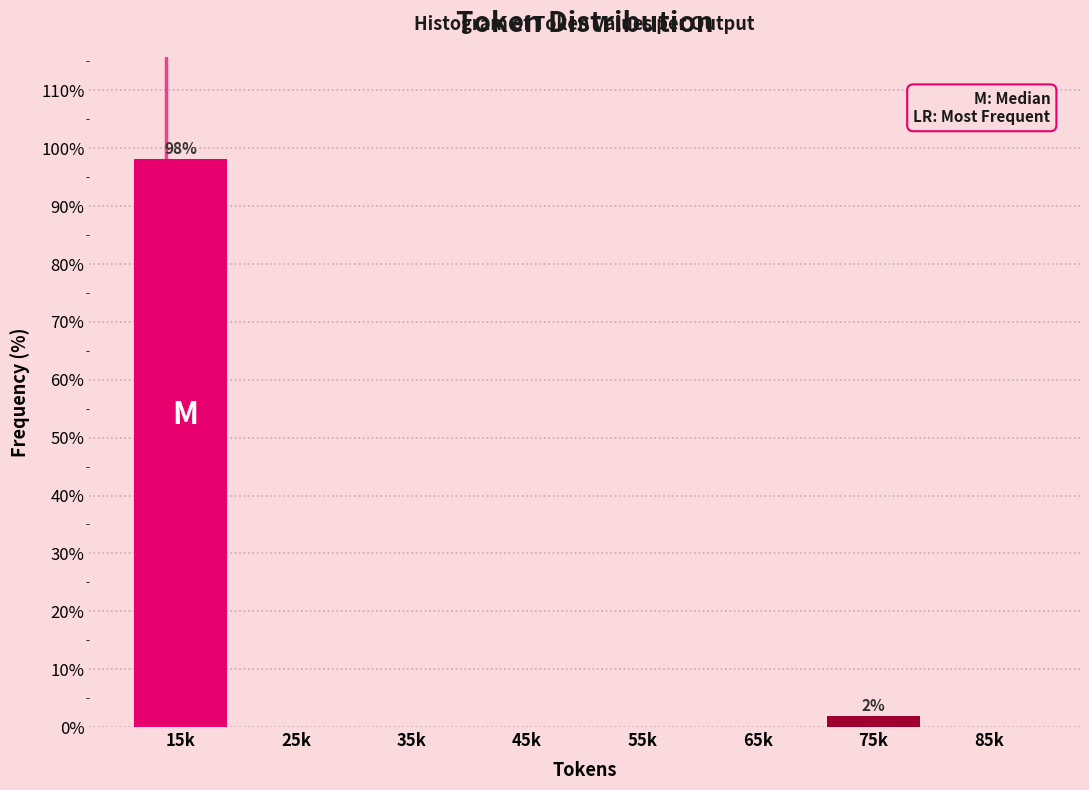

Reading right to left, transcribe all the data shown in this chart.

85k=0.0	75k=1.9	65k=0.0	55k=0.0	45k=0.0	35k=0.0	25k=0.0	15k=98.1